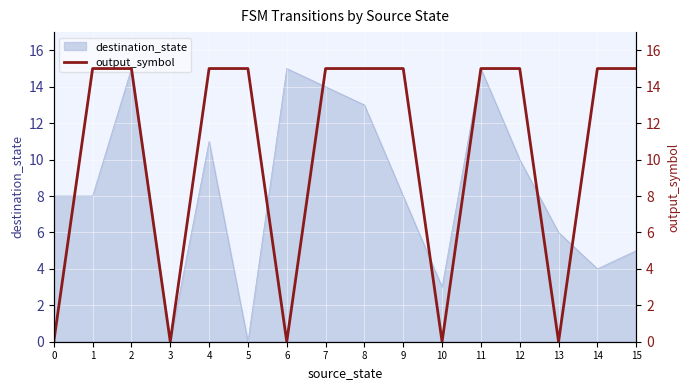

The value of destination_state at 1 is 14. True or false?

False